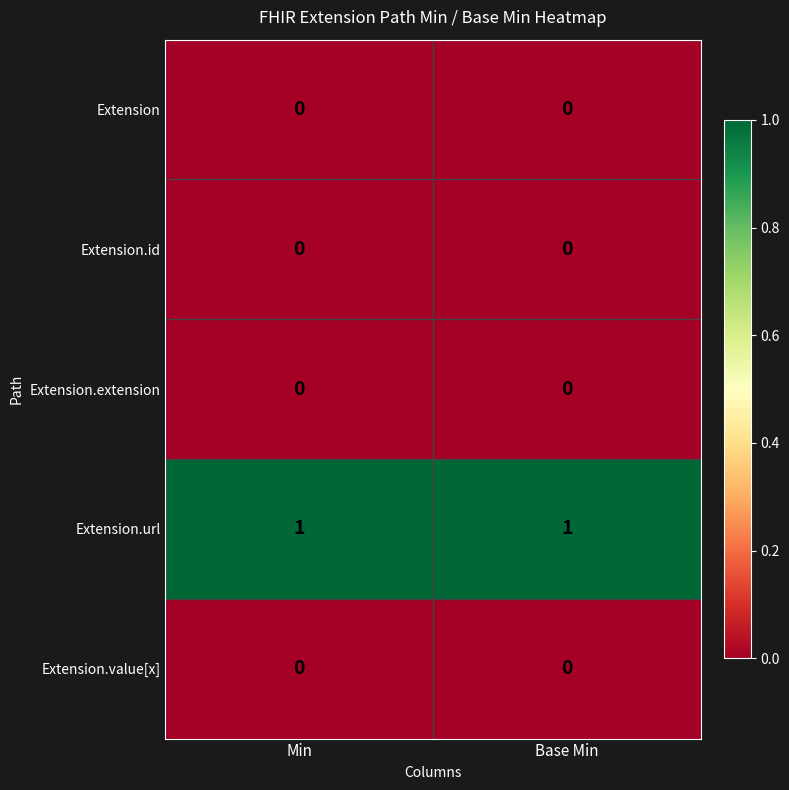

Which has a higher value, Base Min or Min?

Base Min